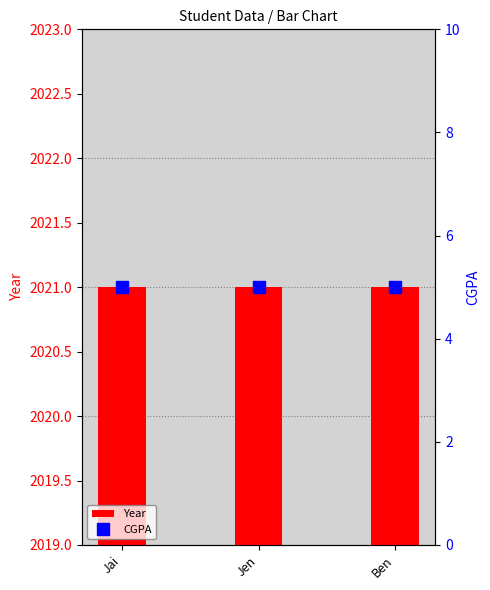

Rank the series by their maximum value, from lowest to highest.

CGPA, Year